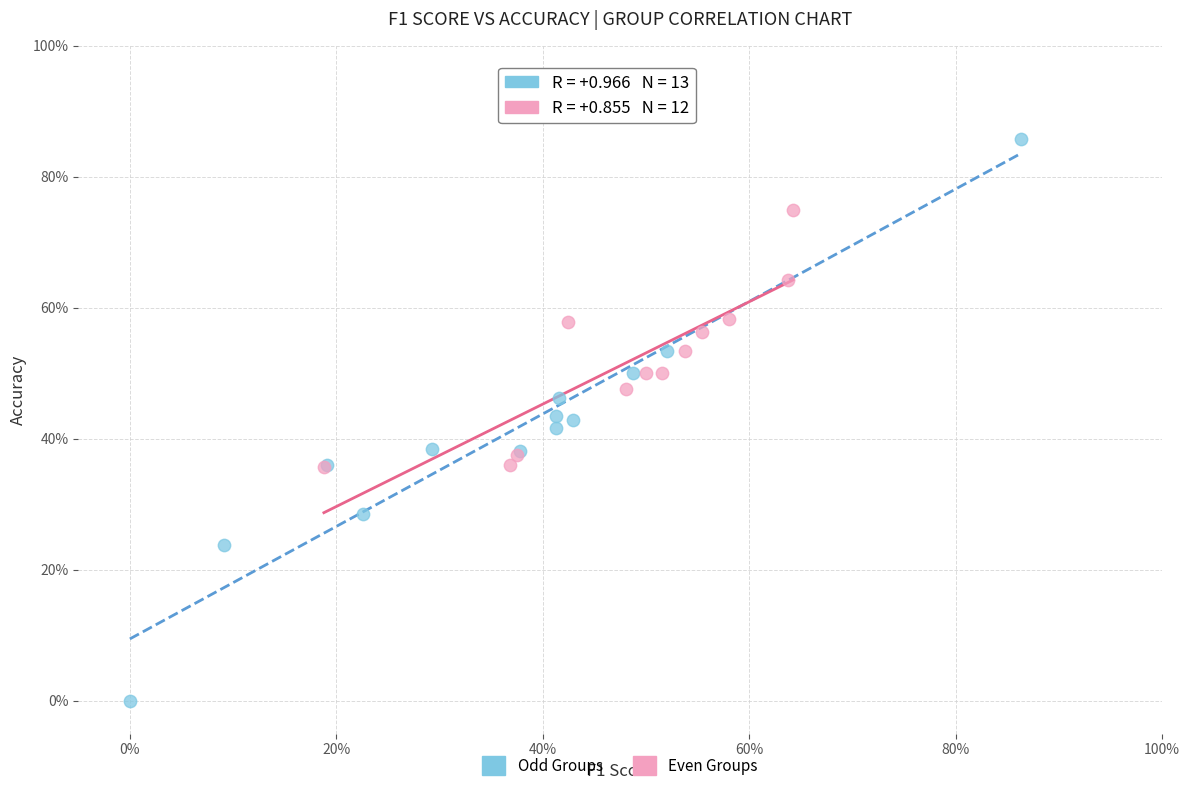

Which series has the largest Y range (max minus min)?

Odd Groups